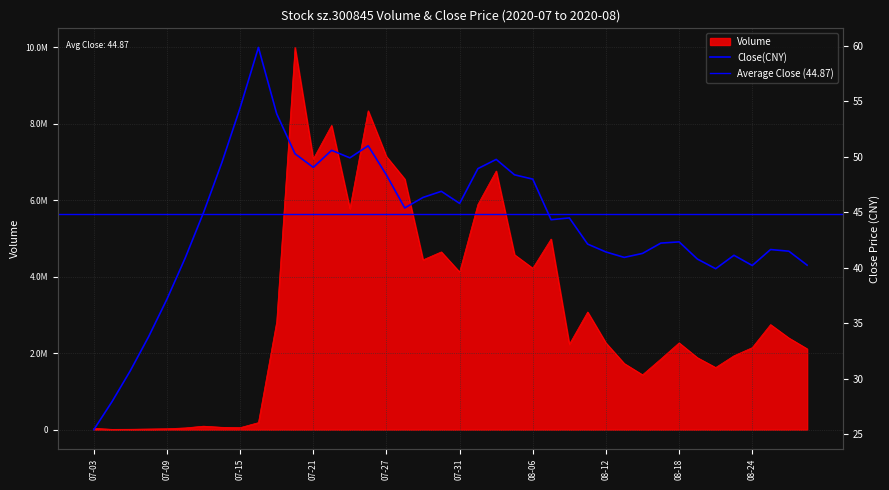

Where is the first local maximum for Close?

2020-07-16